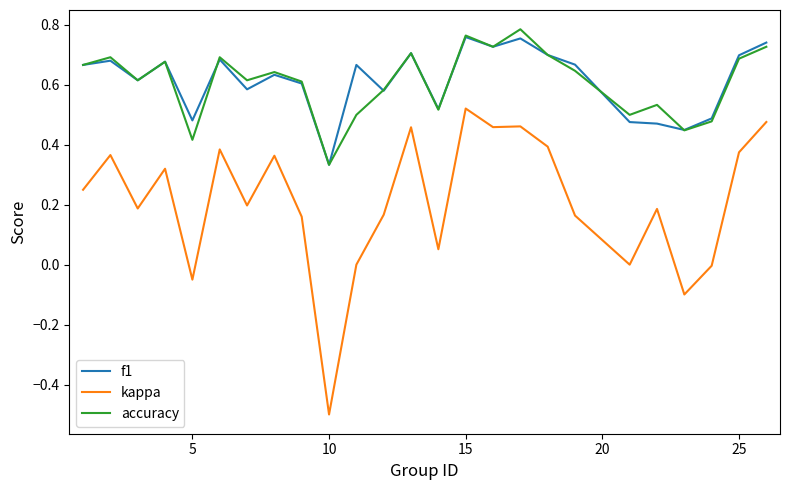

What is the smallest value displayed?

-0.5